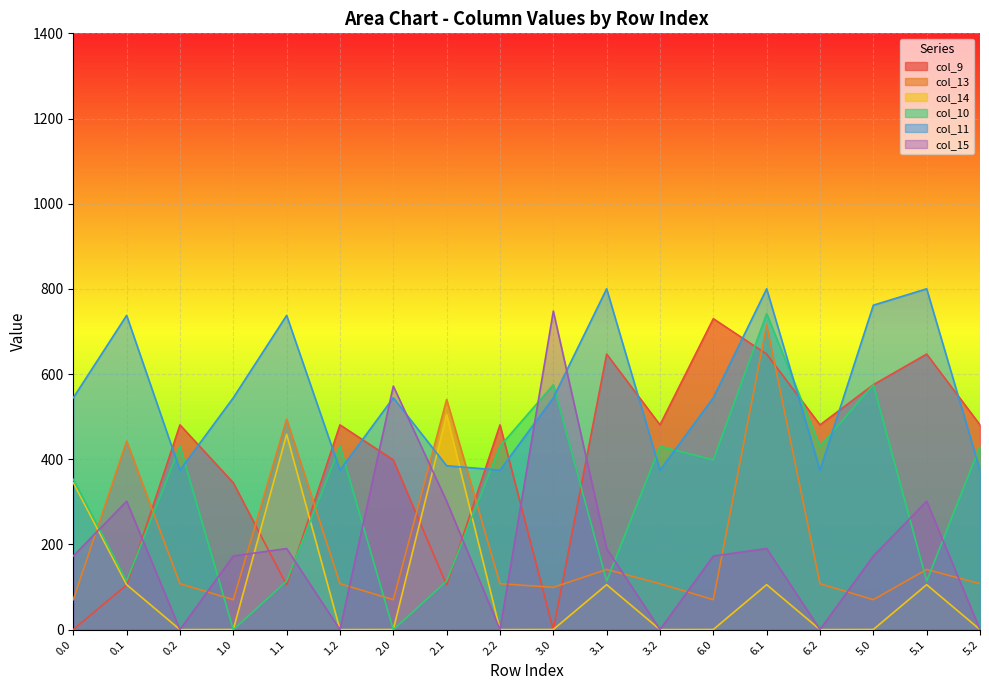

Count the number of categories in the chart.

18